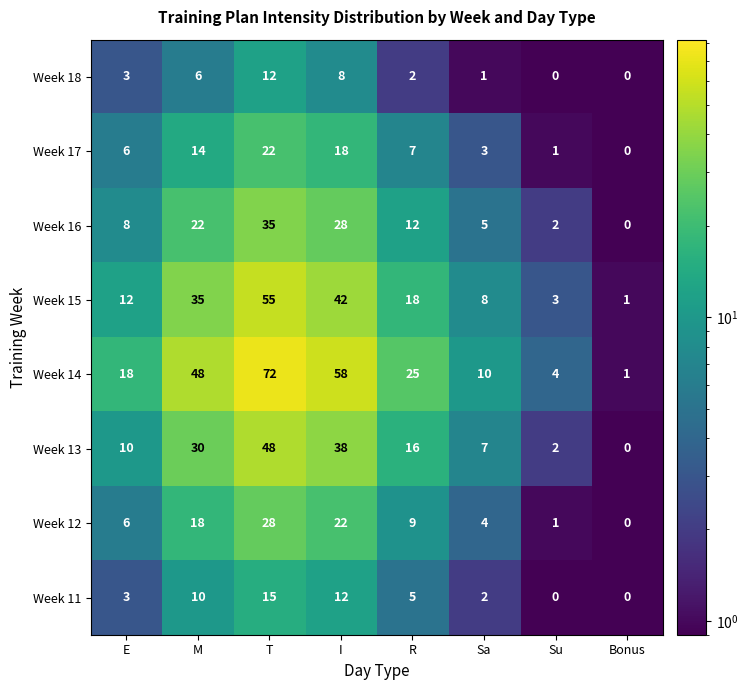

What is the difference between the maximum and minimum values in the Week 17 series?

22